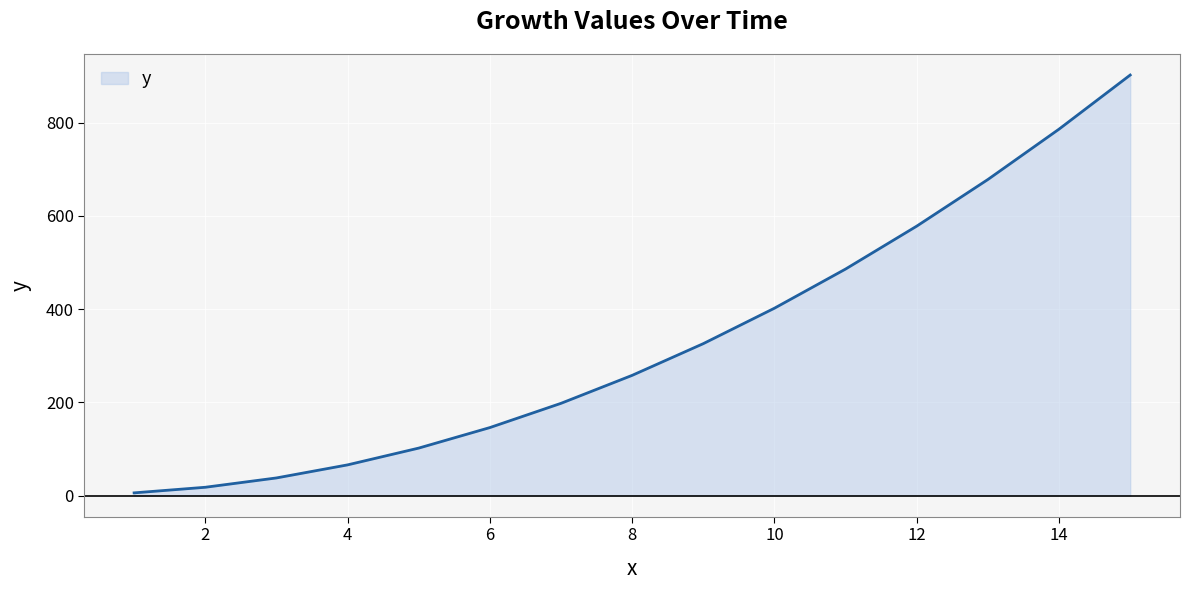

What is the difference between the maximum and minimum values?

896